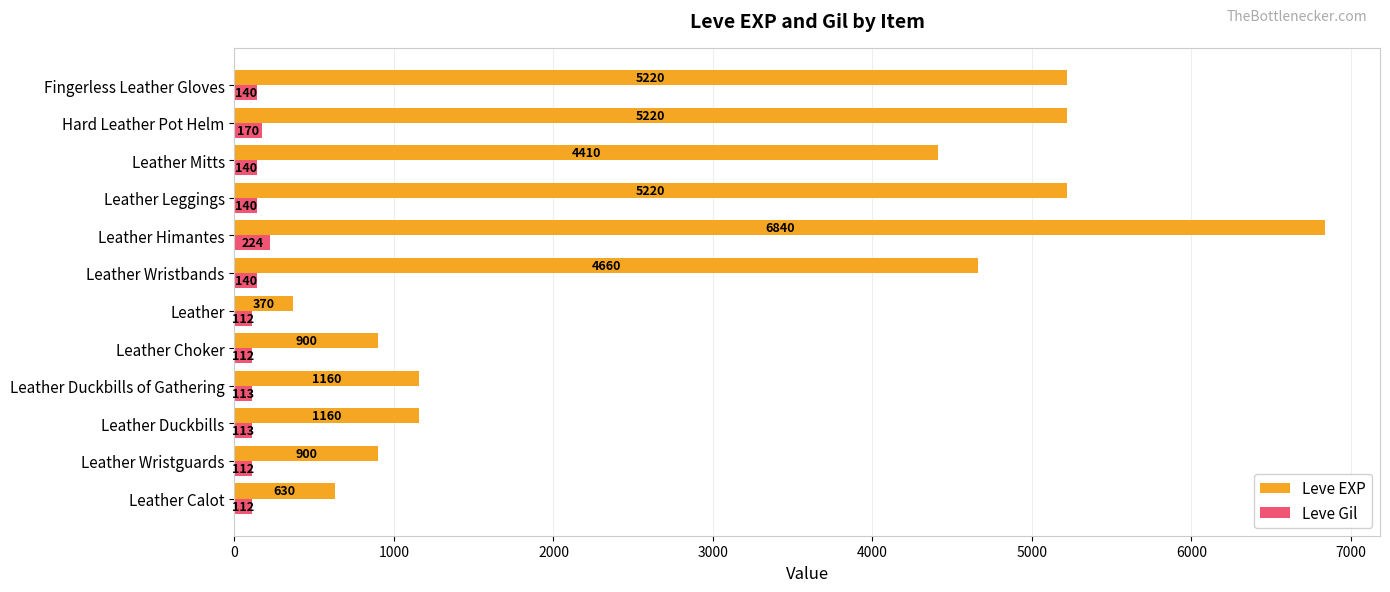

At which category is the sum across all series the highest?

Leather Himantes